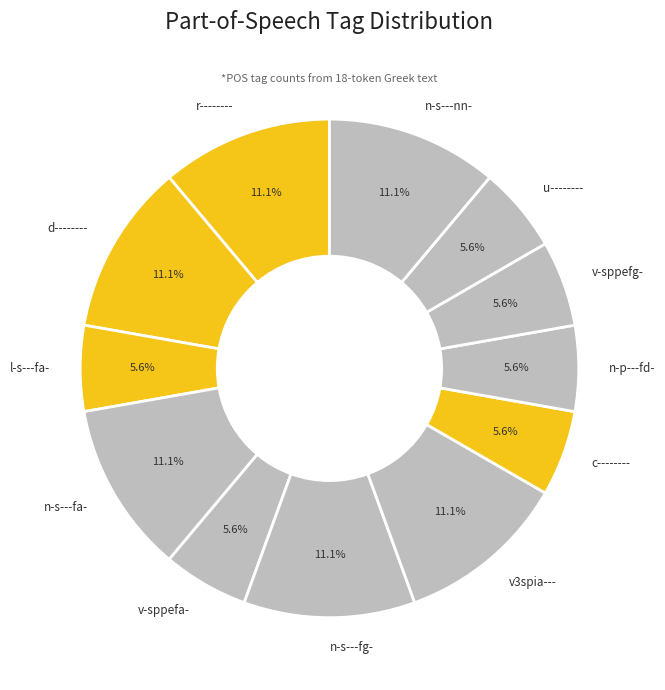

Which has a higher value, n-s---fg- or l-s---fa-?

n-s---fg-